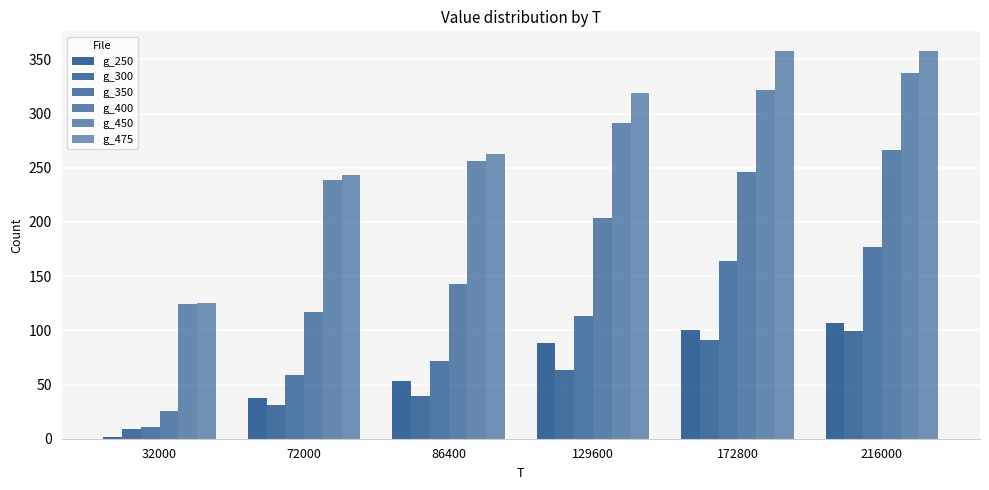

At 216000, list the series in order from largest to smallest.

g_475, g_450, g_400, g_350, g_250, g_300